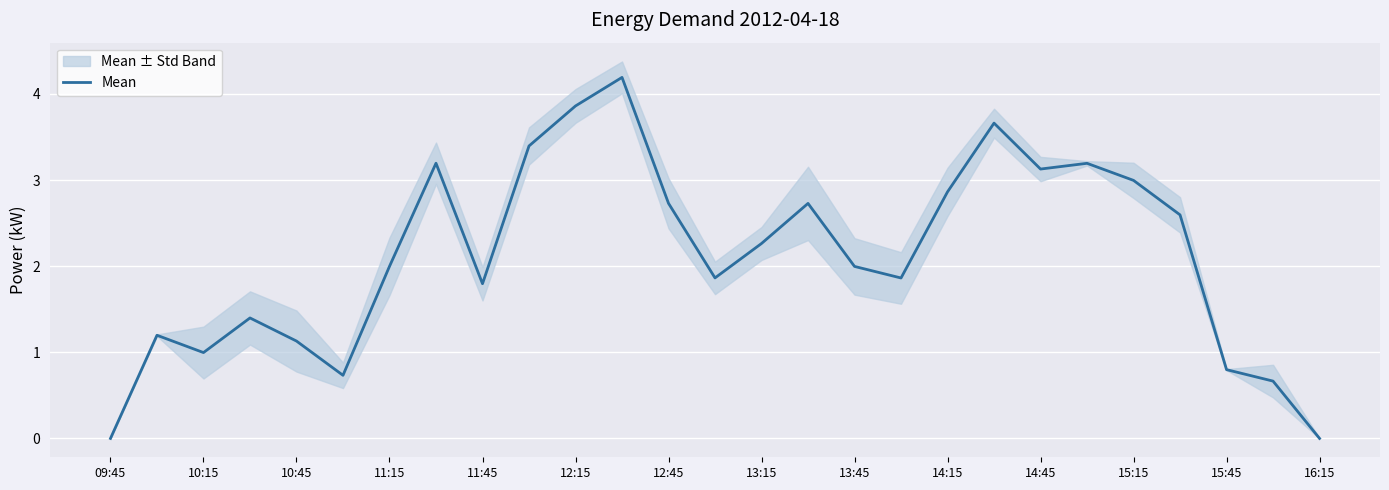

What is the maximum value shown in the chart?

4.2